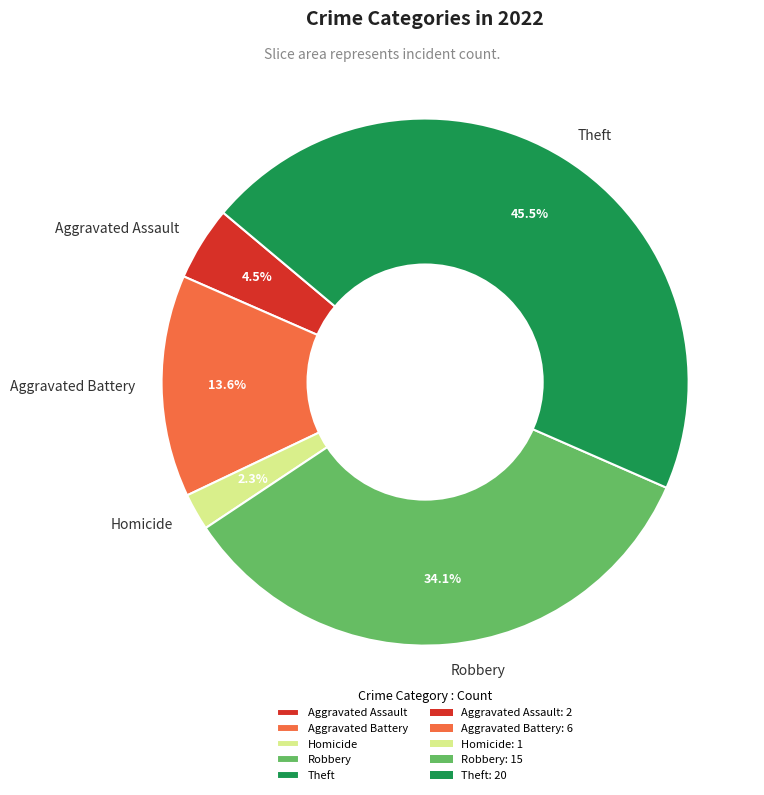

To the nearest percent, what portion does Homicide represent?

2%